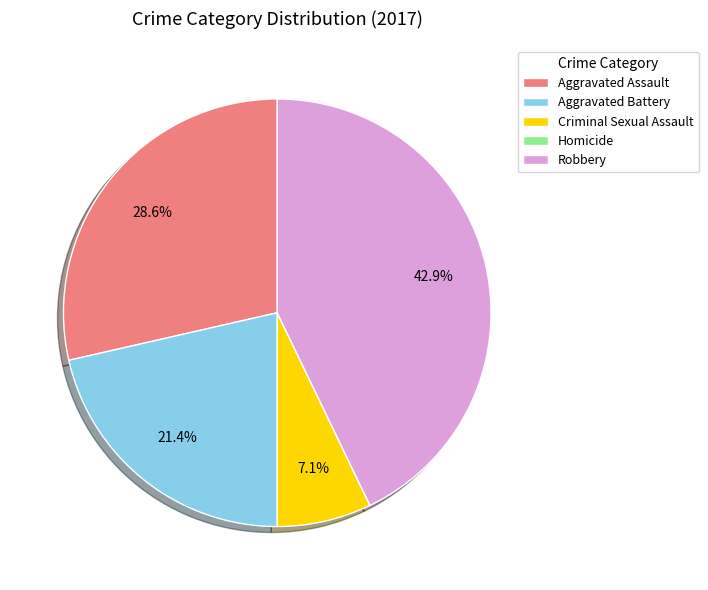

Is Aggravated Assault the majority of the pie?

No